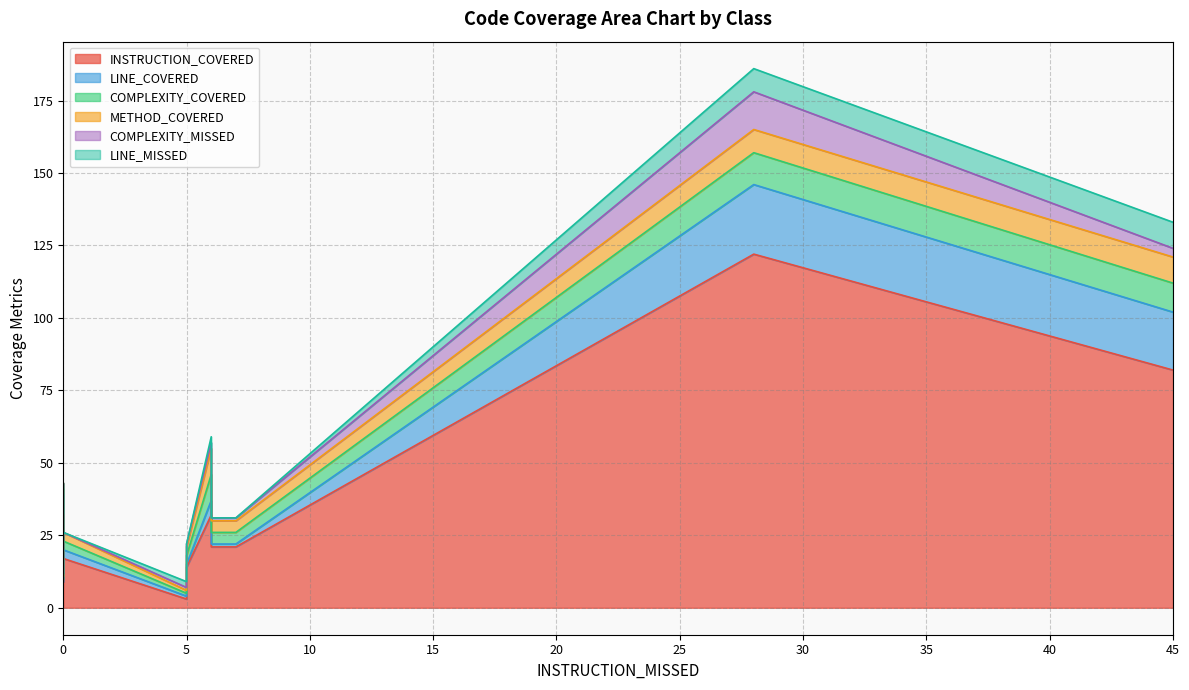

What is the total value across all series at 6?

59